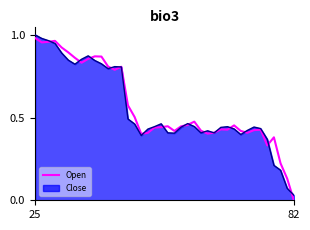

Which series has the largest range (max minus min)?

Open